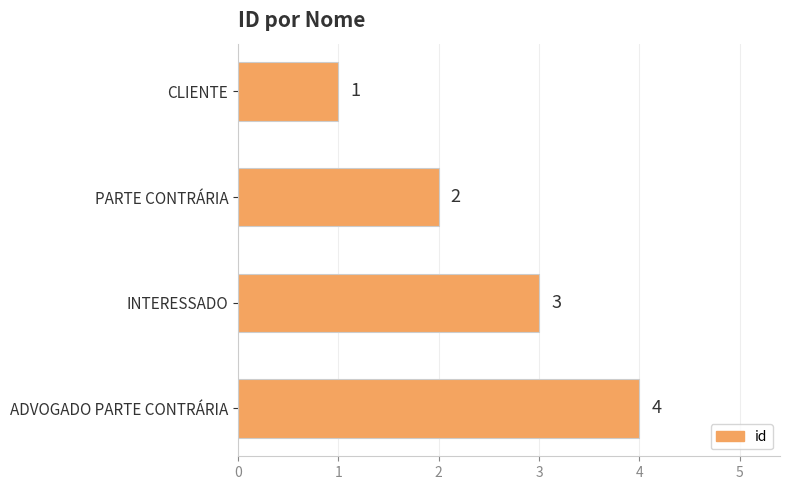

How many values are between 2 and 4?

3